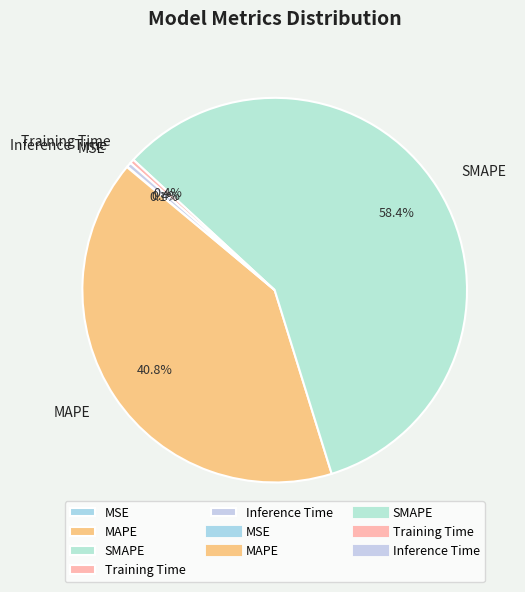

To the nearest percent, what is the difference between the largest and smallest slice percentages?

58%